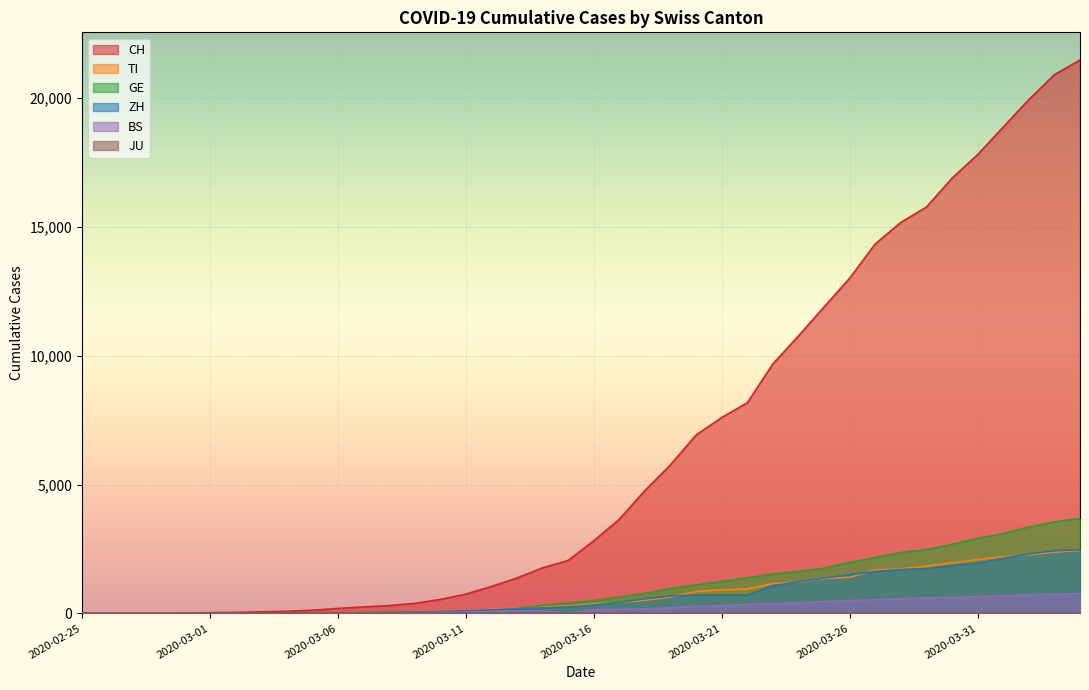

In BS, how many points are higher than both neighbors (excluding endpoints)?

1